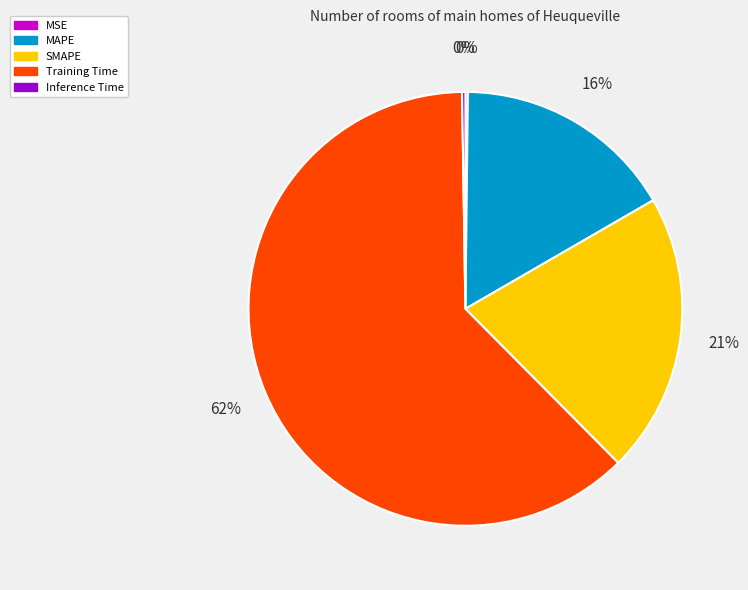

What is the largest slice in the pie chart?

Training Time